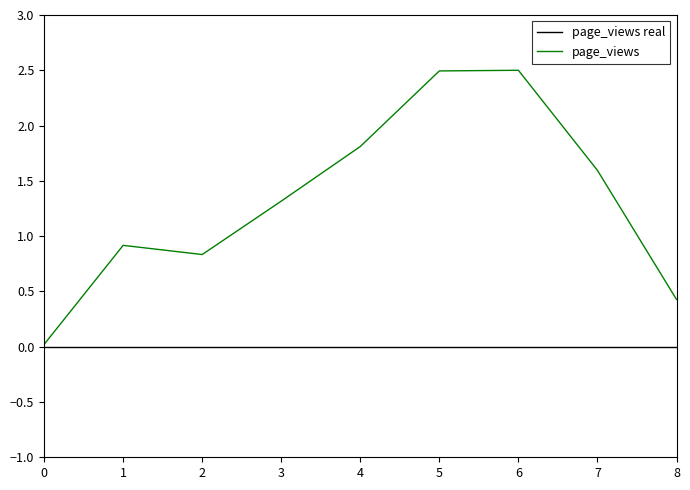

Does the chart display data point markers on the line(s)?

No